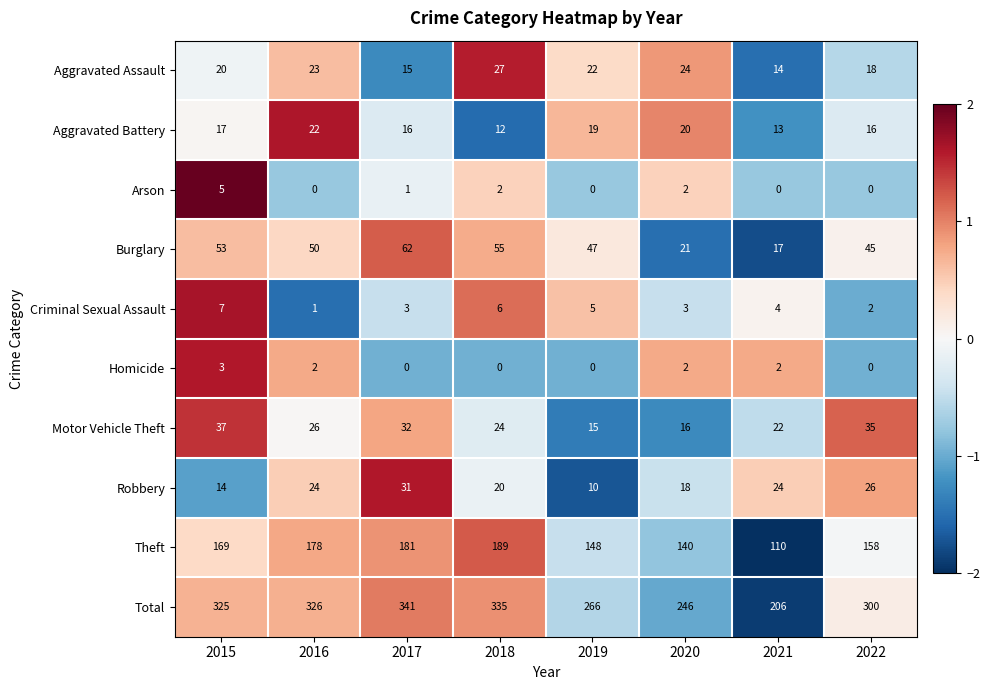

At which category is the sum across all series the highest?

2017